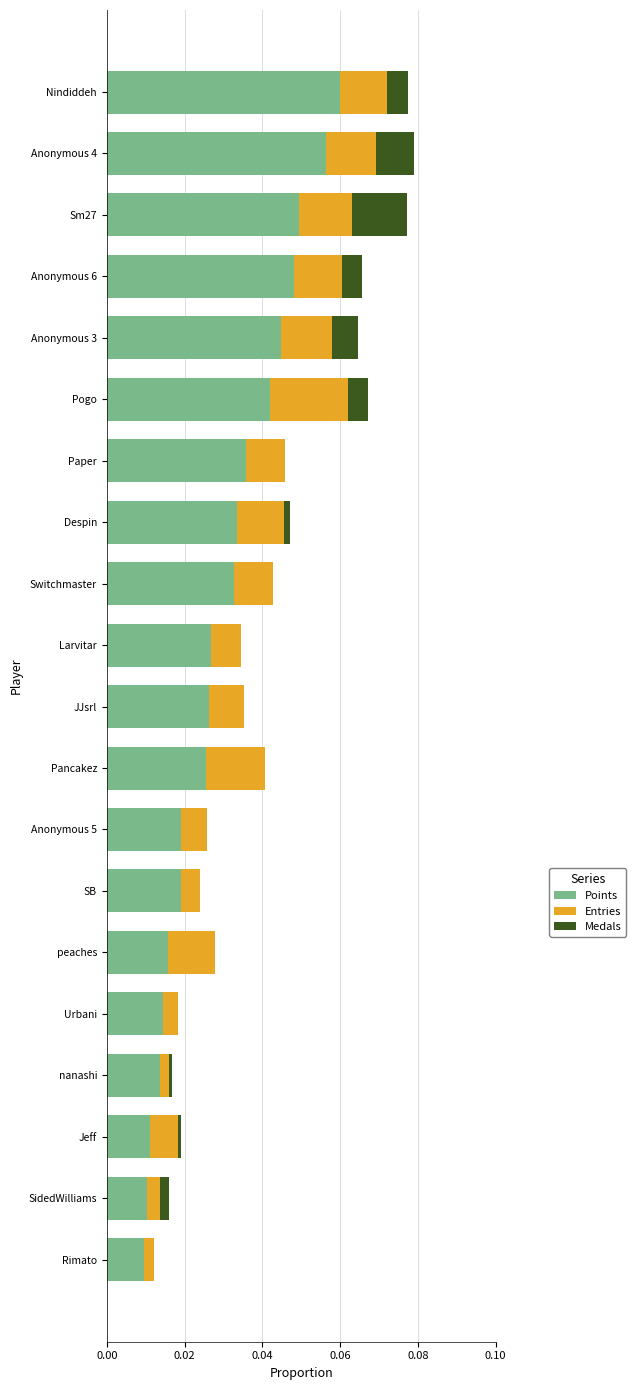

Which category has the highest value in the Points series?

Nindiddeh